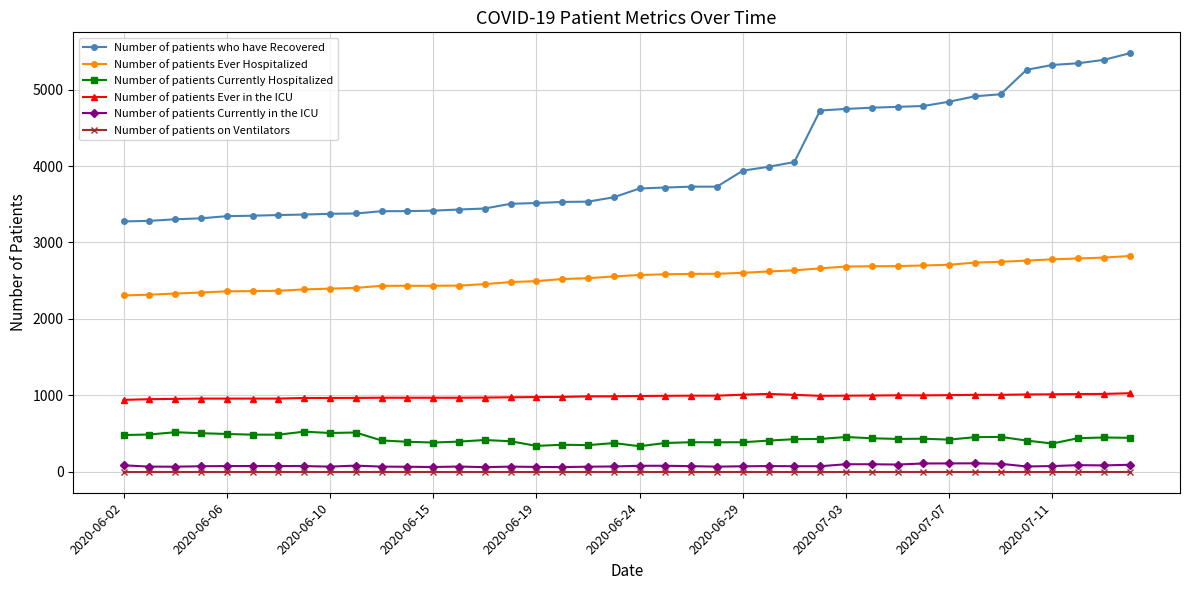

At how many categories does at least one series exceed 1685?

40